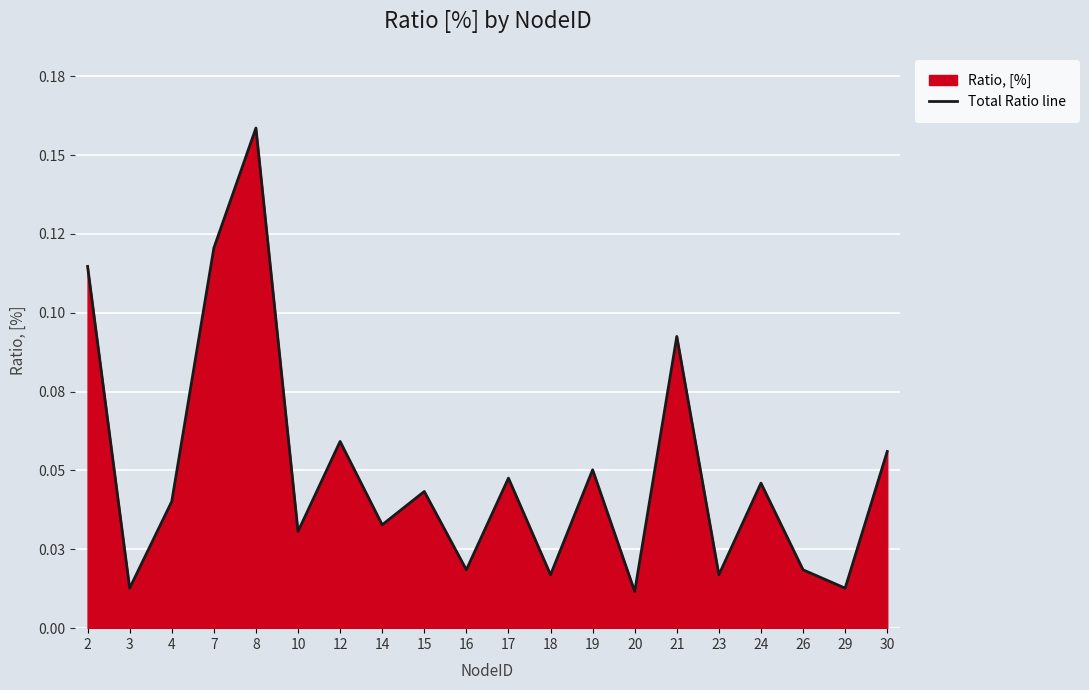

How many distinct data groups are displayed?

1